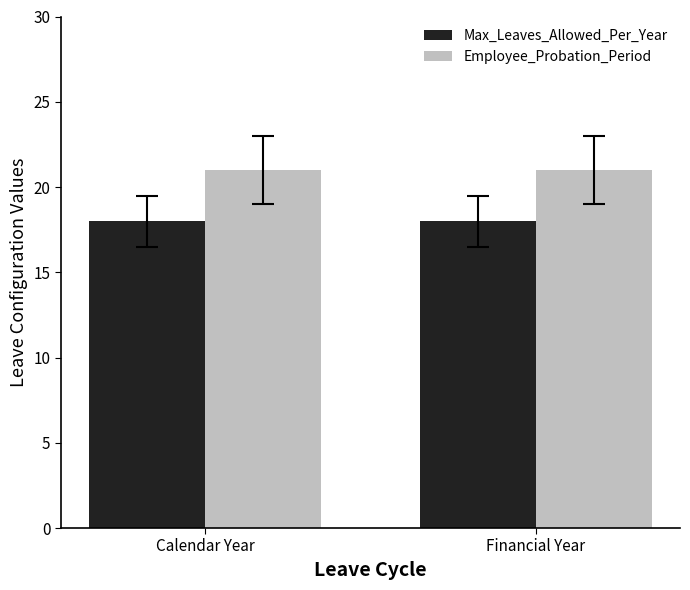

The value of Max_Leaves_Allowed_Per_Year at Financial Year is 18. True or false?

True